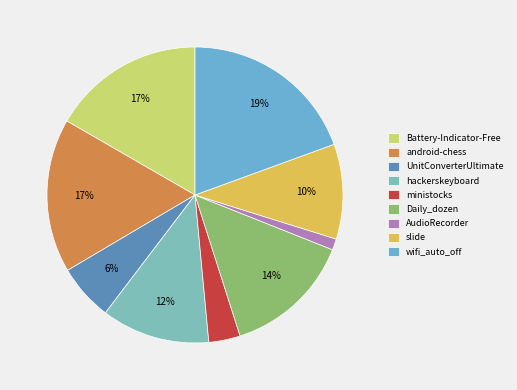

To the nearest percent, what percentage of the pie is Battery-Indicator-Free?

17%